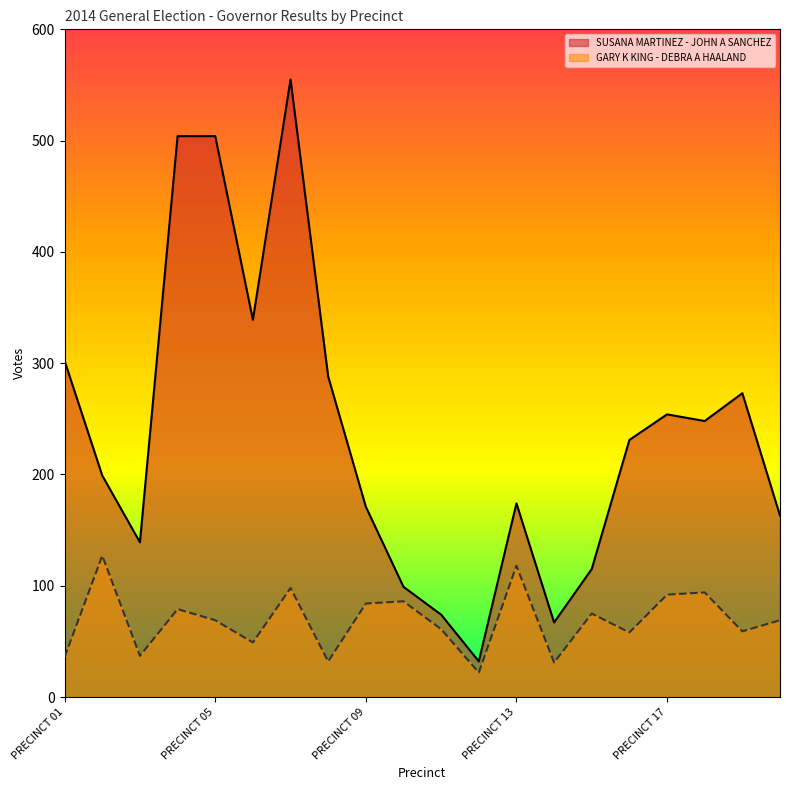

Where is GARY K KING - DEBRA A HAALAND nearest to the value 74?

PRECINCT 15